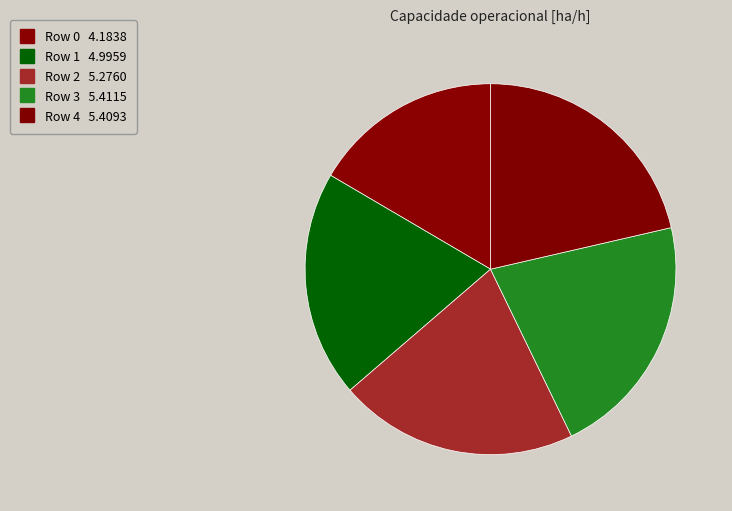

What is the change in value from Row 2 to Row 4?

+0.1